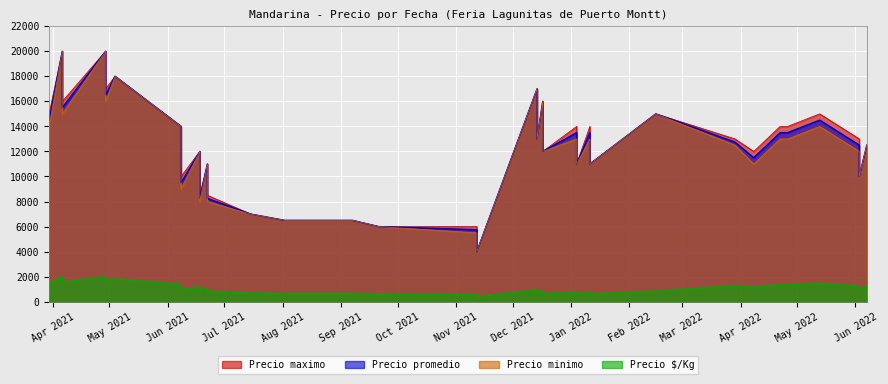

At which category is the sum across all series the highest?

2021-04-29